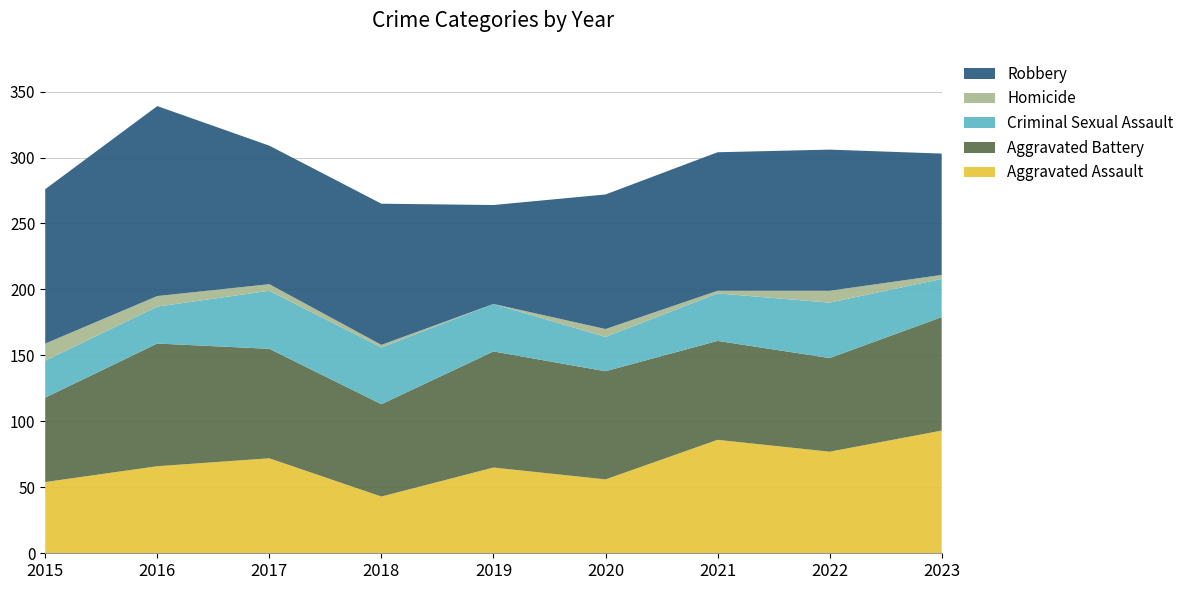

How many lines are shown in the chart?

5